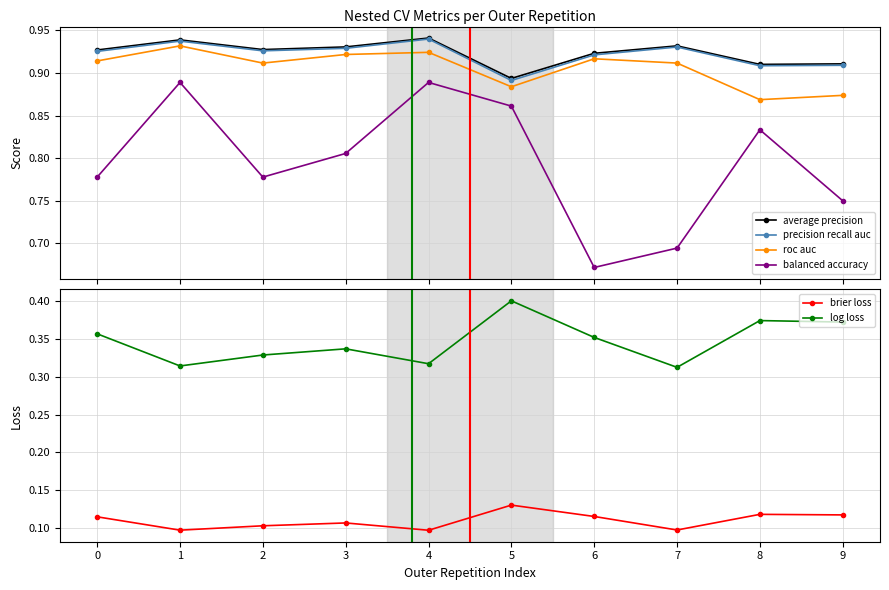

Between 3 and 6, which series saw the biggest shift?

balanced accuracy